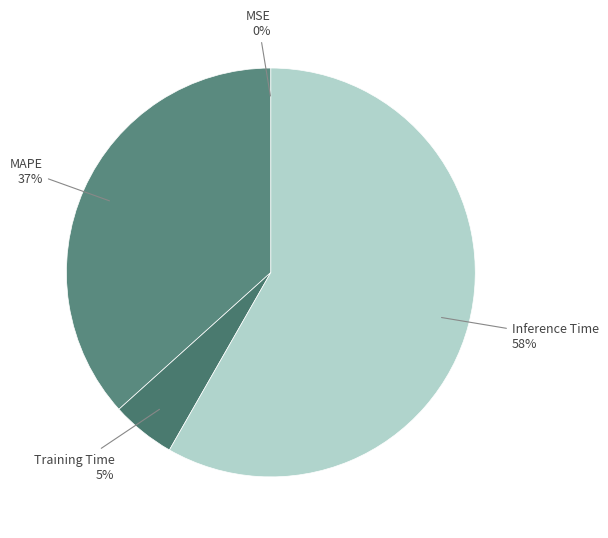

What is the majority slice?

Inference Time